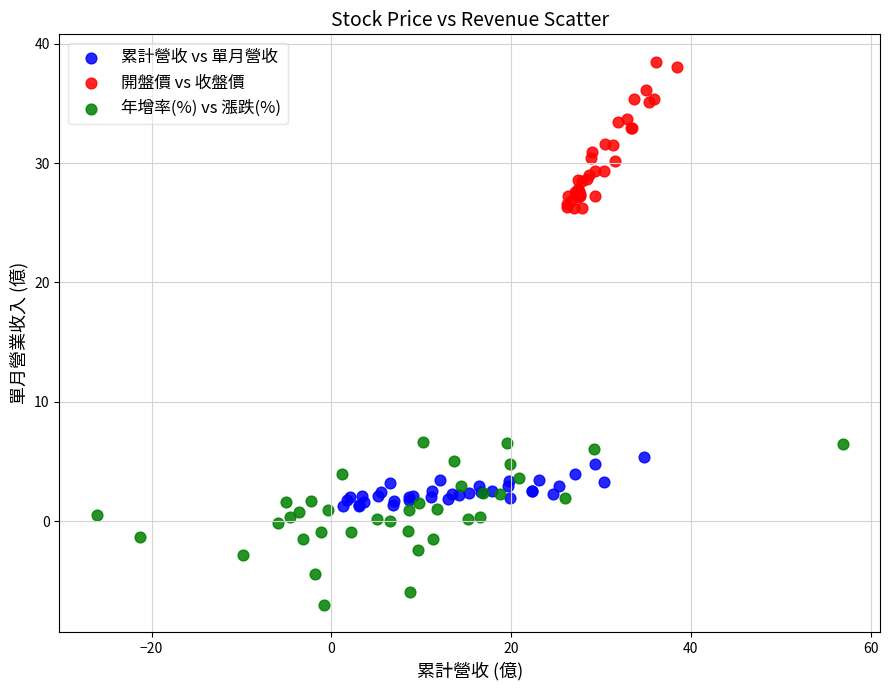

Which series has the largest Y range (max minus min)?

年增率(%) vs 漲跌(%)